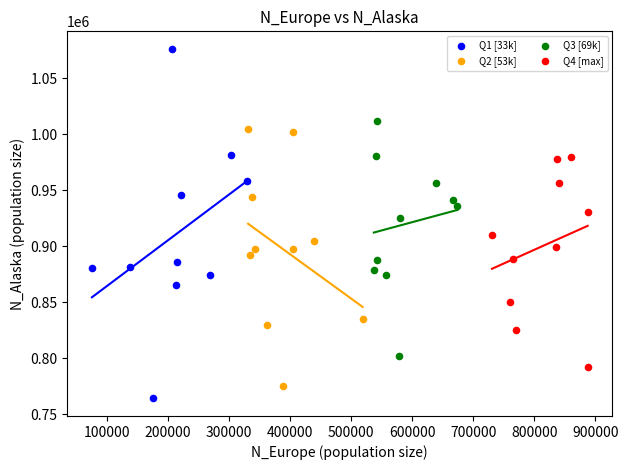

Which series has the largest Y range (max minus min)?

Q1 [33k]